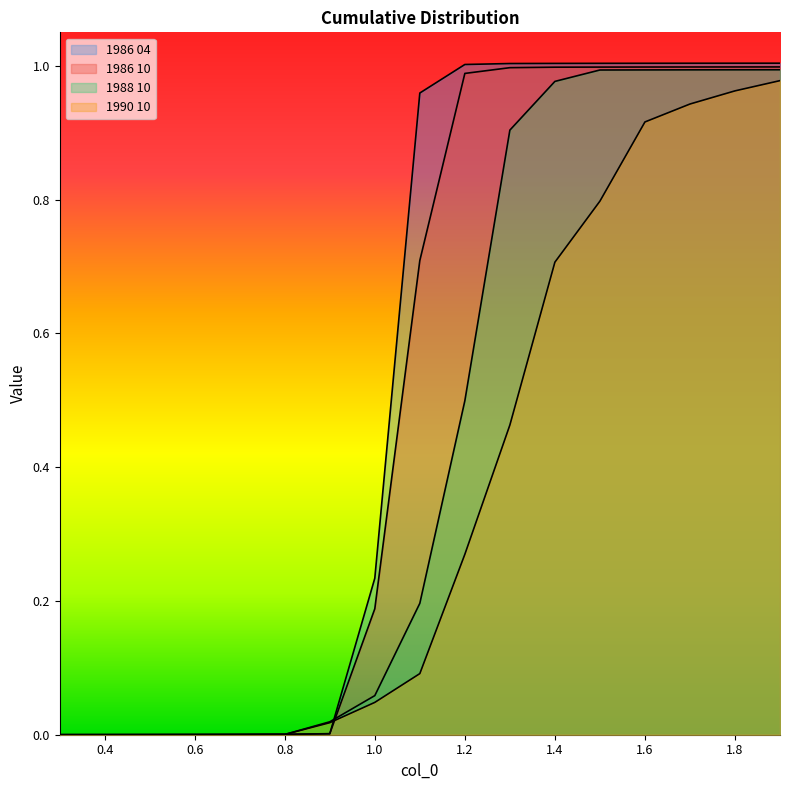

True or false: 1988 10 has a value of 0.0 at 0.8.

True